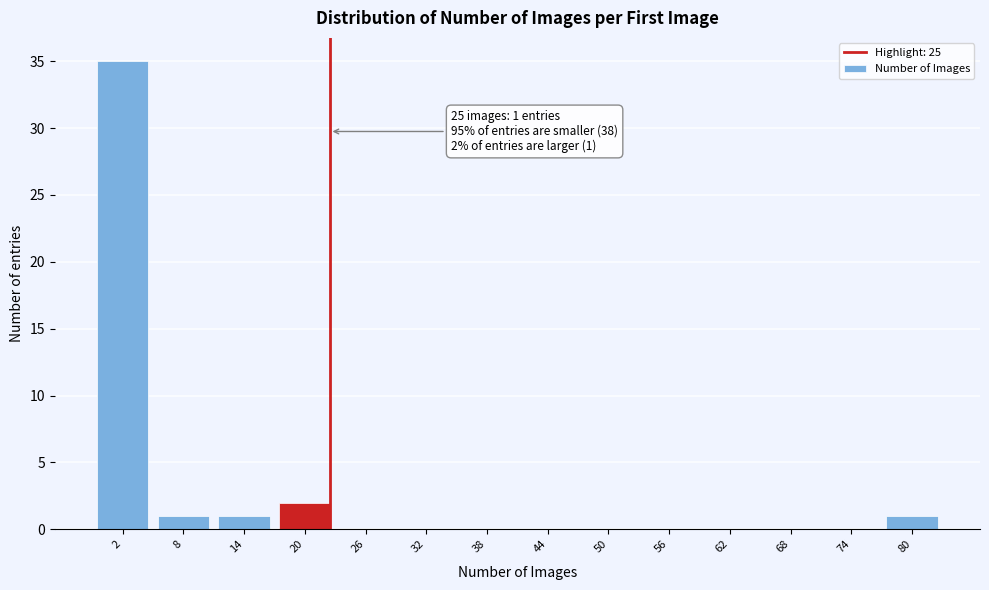

Reading left to right, what are all the values shown in this chart?

2=35	8=1	14=1	20=2	26=0	32=0	38=0	44=0	50=0	56=0	62=0	68=0	74=0	80=1